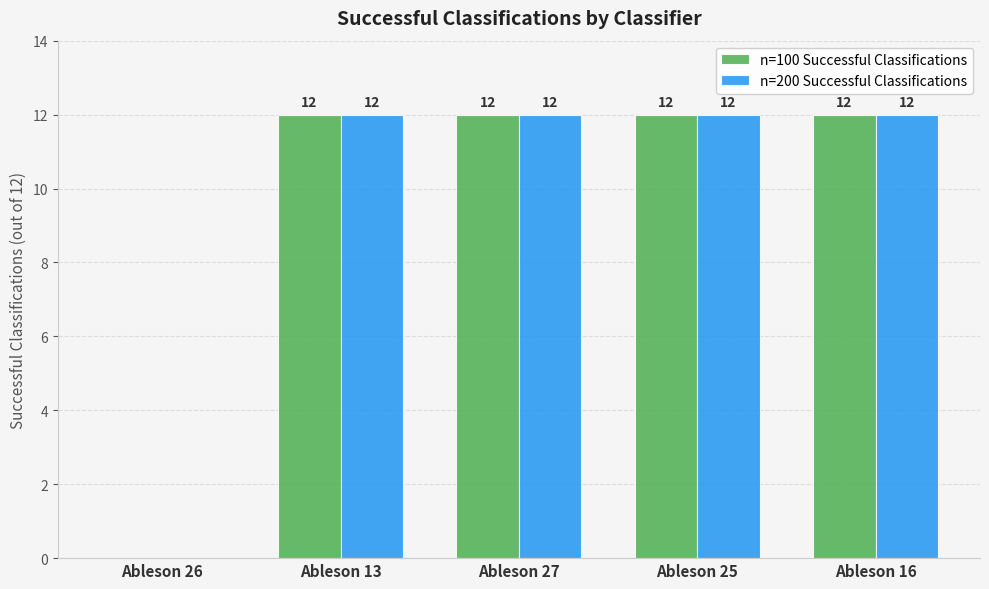

Count the number of categories in the chart.

5